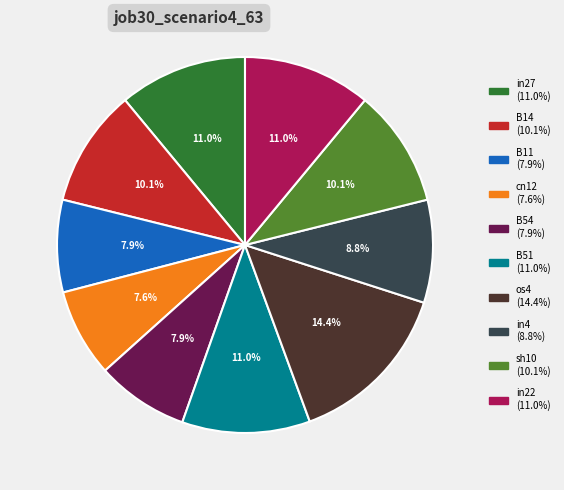

To the nearest percent, what is the difference between the B54 and B51 slice percentages?

3%